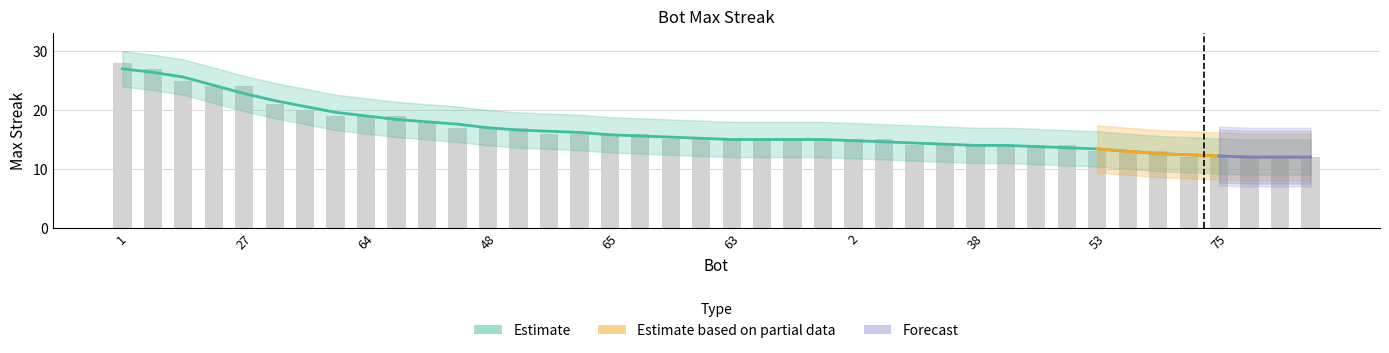

List the labels in order of value, largest first.

1, 24, 99, 73, 27, 82, 83, 90, 64, 43, 44, 72, 48, 12, 101, 100, 65, 9, 102, 81, 63, 26, 14, 11, 2, 0, 77, 46, 38, 37, 33, 13, 53, 34, 7, 103, 75, 71, 59, 54